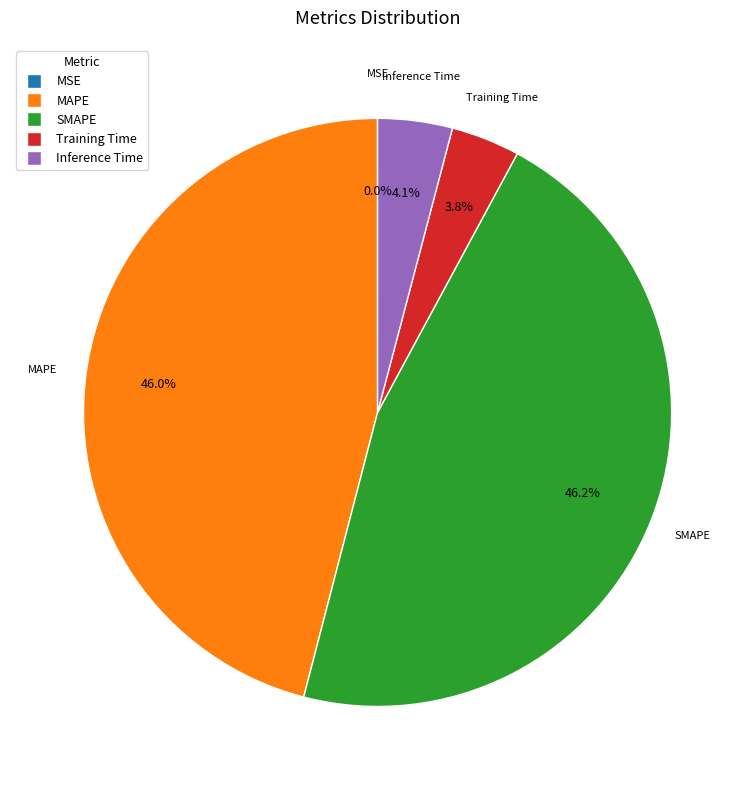

Is there a majority slice in this chart?

No